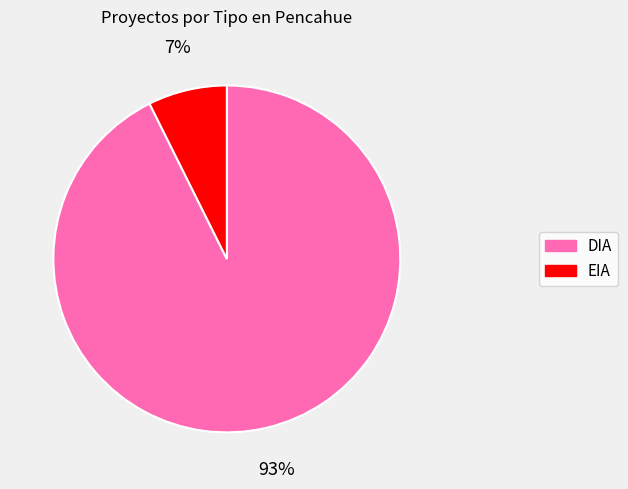

Is DIA the majority of the pie?

Yes